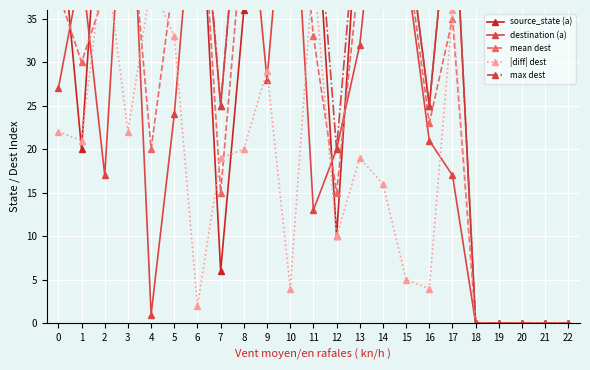

Which category has the highest value in the source_state (a) series?

10